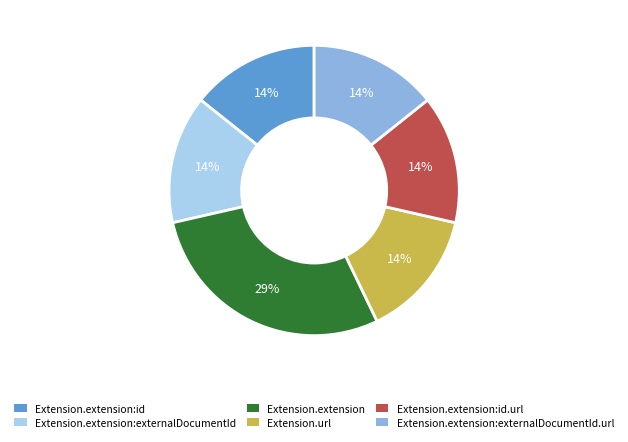

Is there a majority slice in this chart?

No